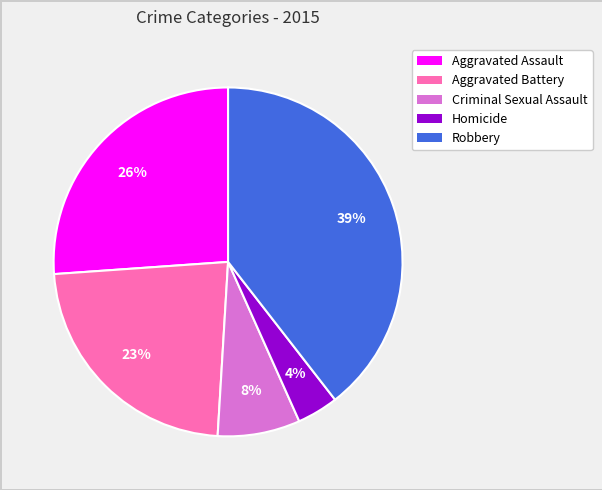

Rank the categories by value from lowest to highest.

Homicide, Criminal Sexual Assault, Aggravated Battery, Aggravated Assault, Robbery